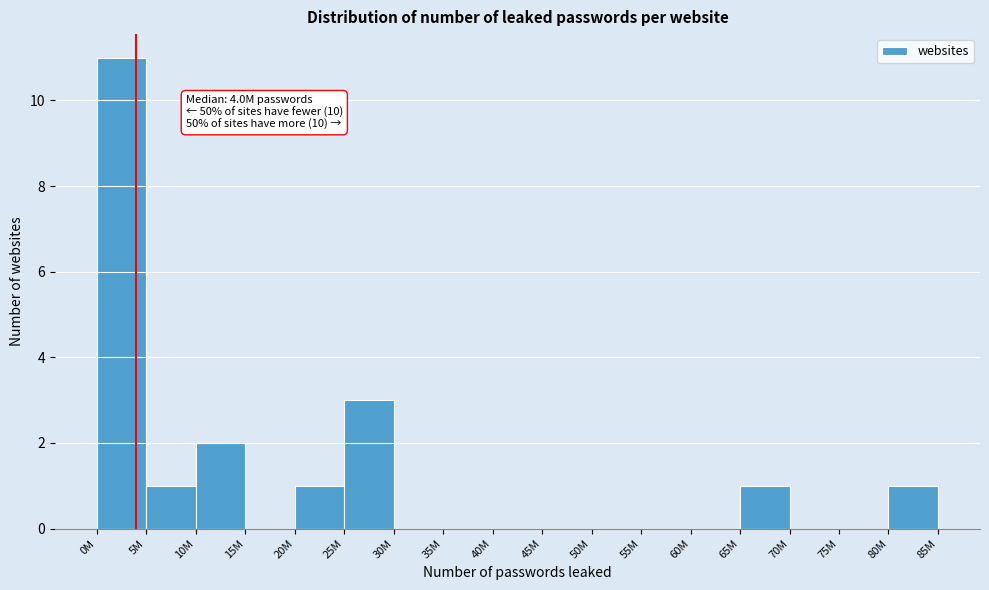

Reading left to right, what are all the values shown in this chart?

0M=11	5M=1	10M=2	15M=0	20M=1	25M=3	30M=0	35M=0	40M=0	45M=0	50M=0	55M=0	60M=0	65M=1	70M=0	75M=0	80M=1